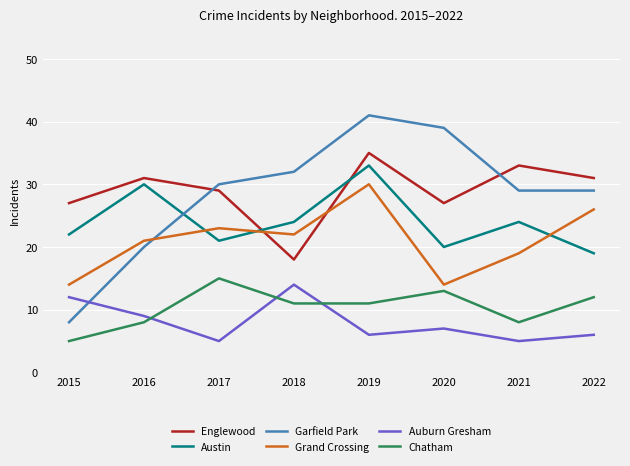

How many categories are shown in the chart?

8